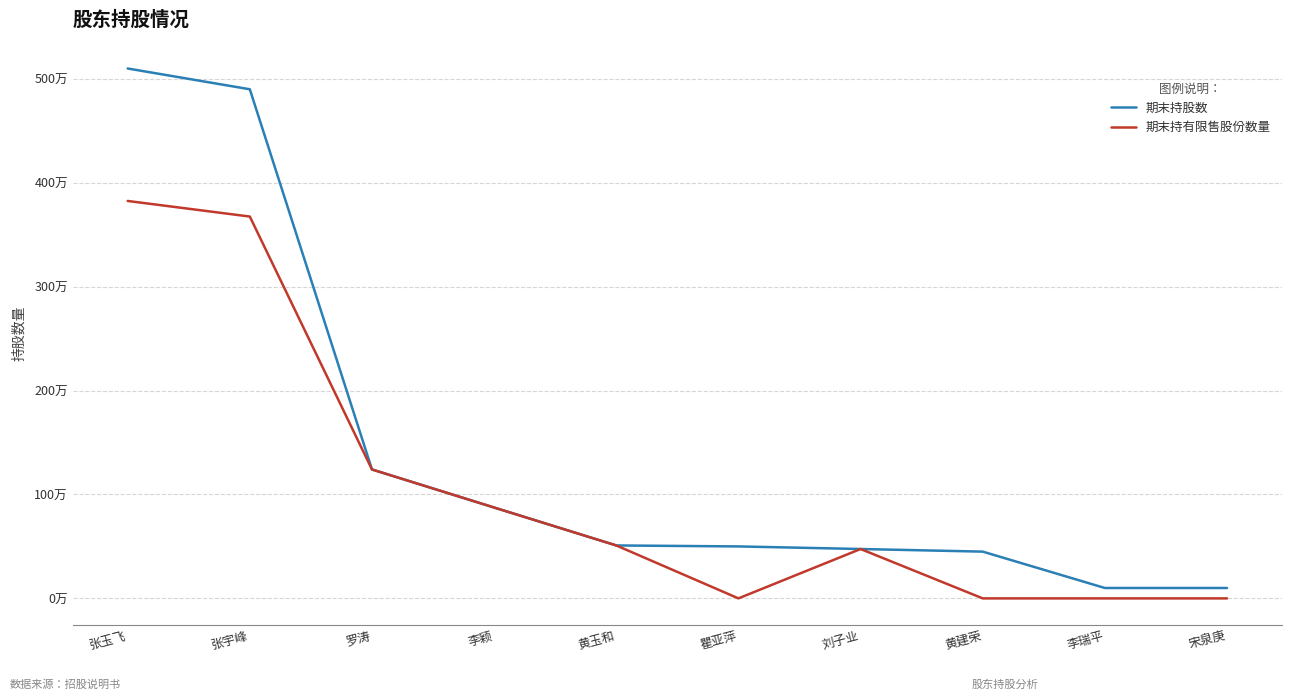

At 李颖, list the series in order from smallest to largest.

期末持股数, 期末持有限售股份数量